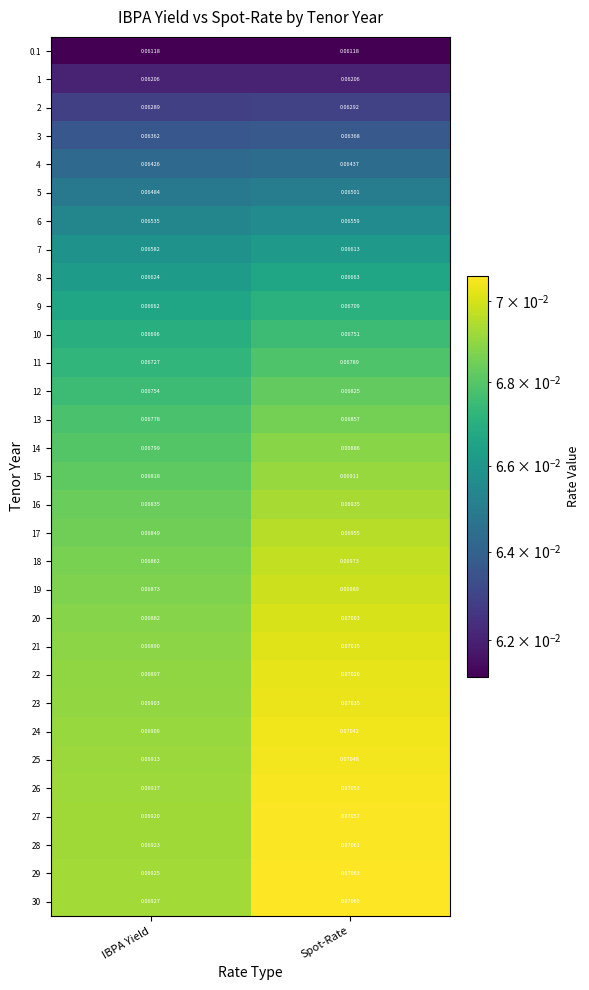

Where is 20 nearest to the value 0?

IBPA Yield